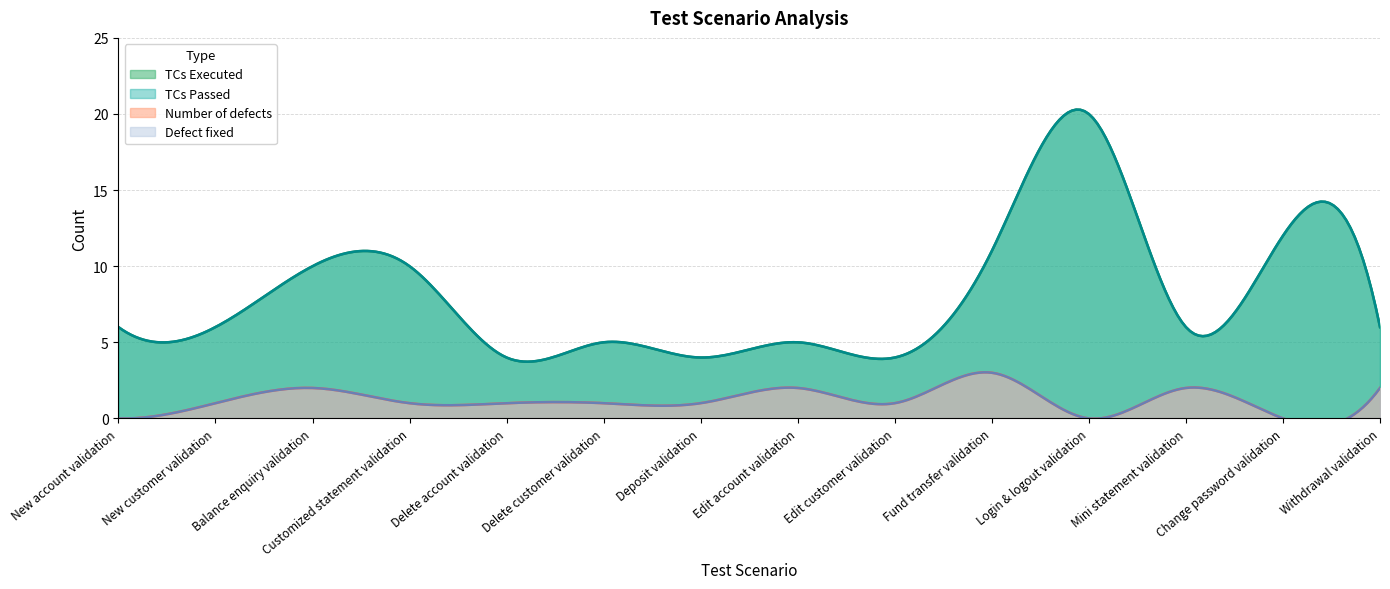

True or false: Number of defects has a value of 1 at Edit customer validation.

True